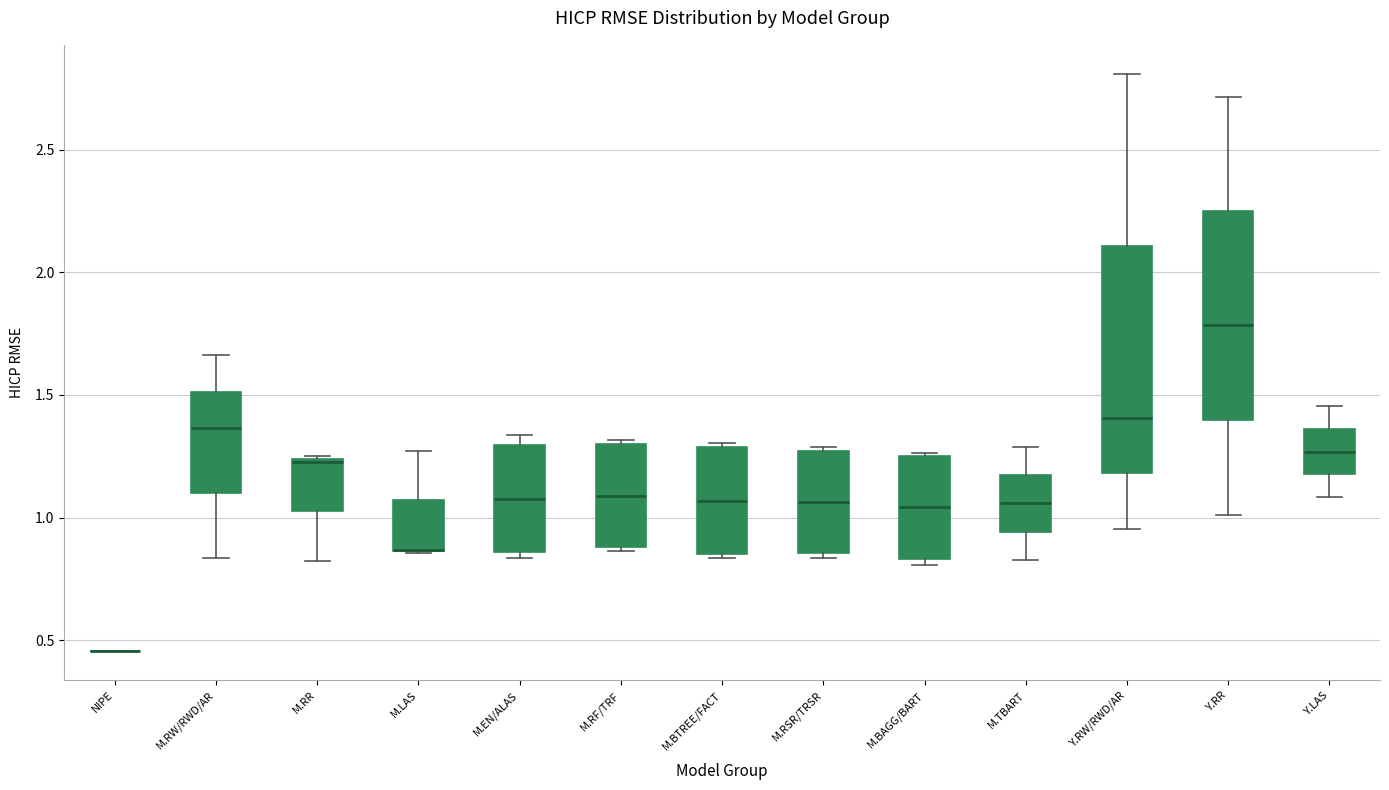

Where is the upper edge of the box for M.RR on the y-axis? The values are not printed on the chart, so give them approximately, as read against the axis.

1.25